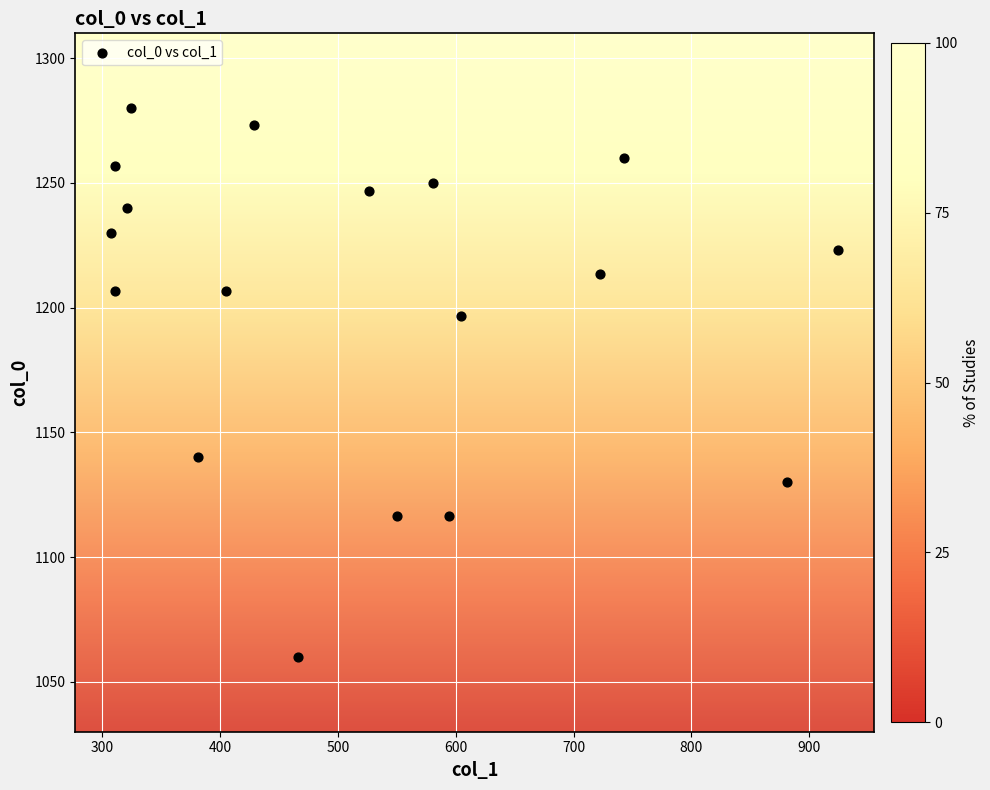

What Y value in the scatter plot is closest to 1170?

1196.7